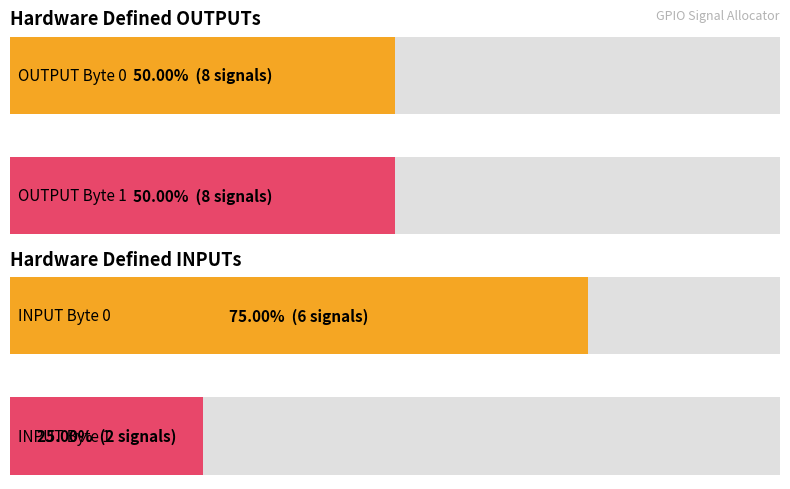

Read the INPUT Count by Byte value at Byte 1.

2